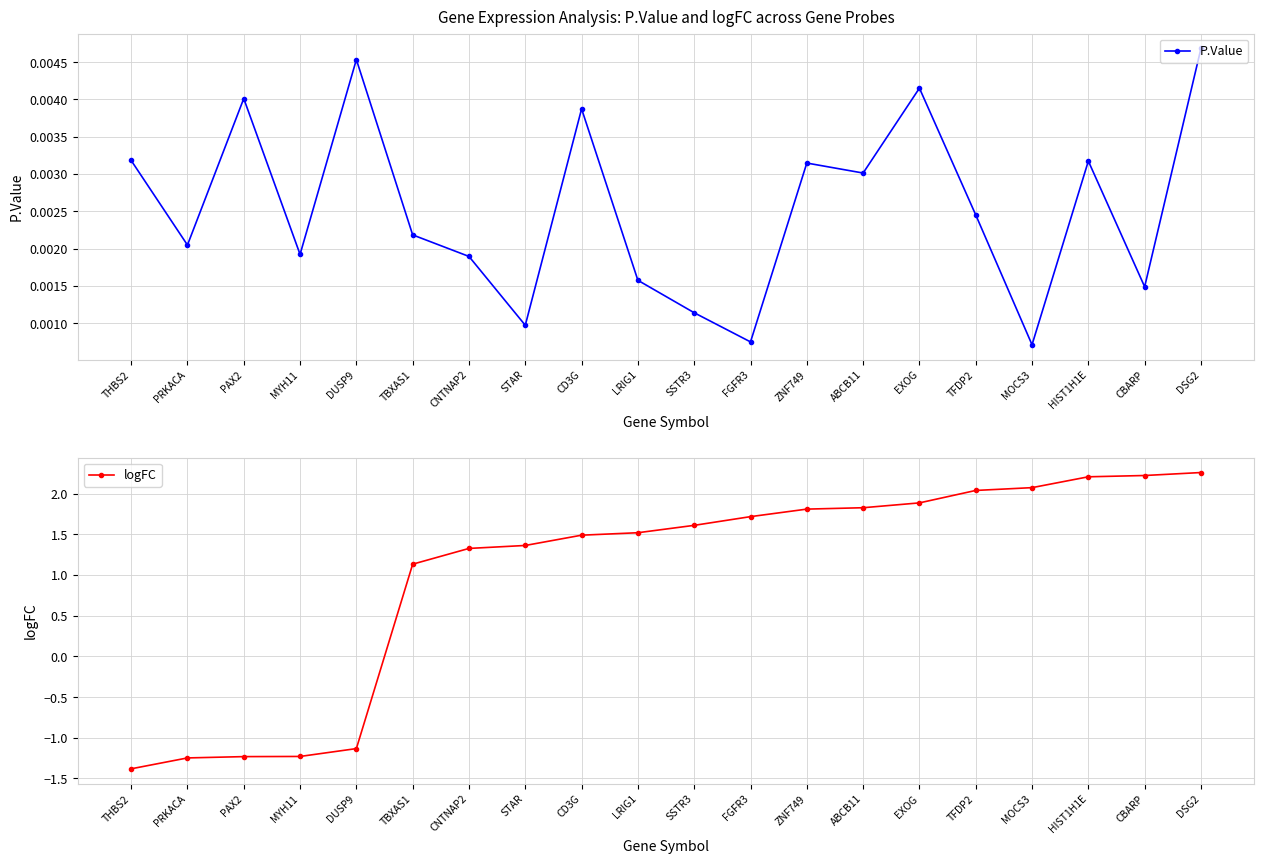

Where do logFC and P.Value first cross each other?

DUSP9 and TBXAS1